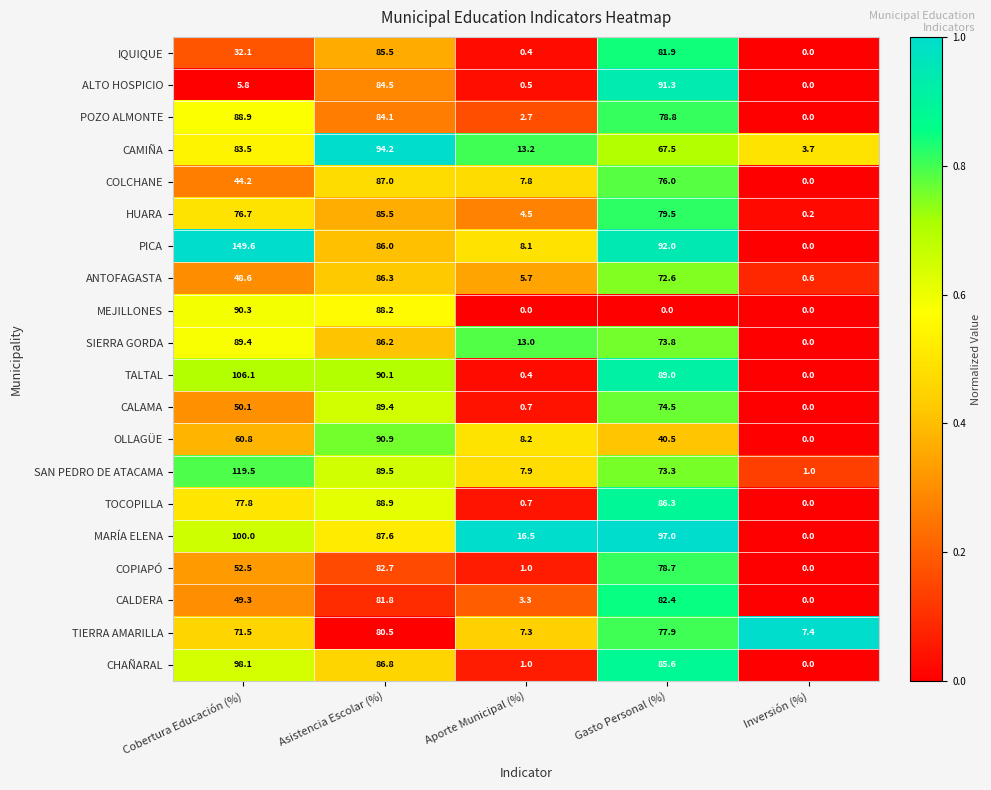

At which category does the chart reach its peak across all series?

Cobertura Educación (%)